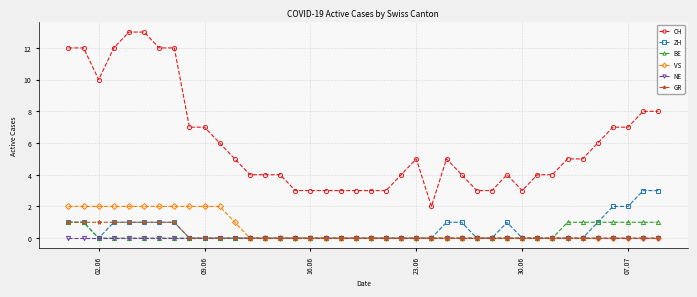

What is the difference between the maximum and second lowest values in the ZH series?

3